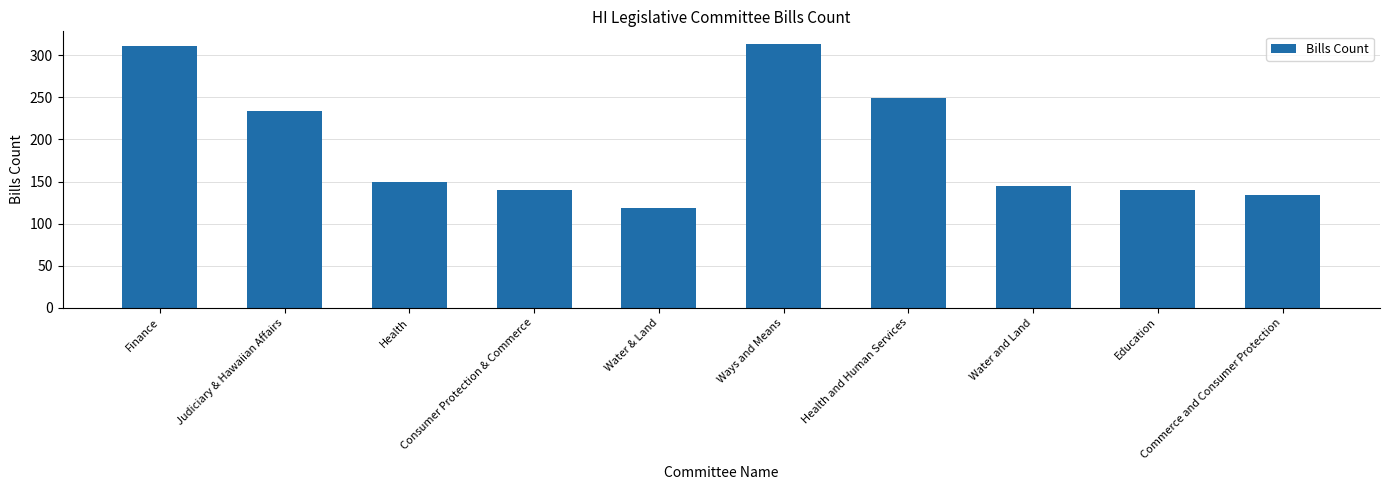

Between Health and Ways and Means, which is larger?

Ways and Means